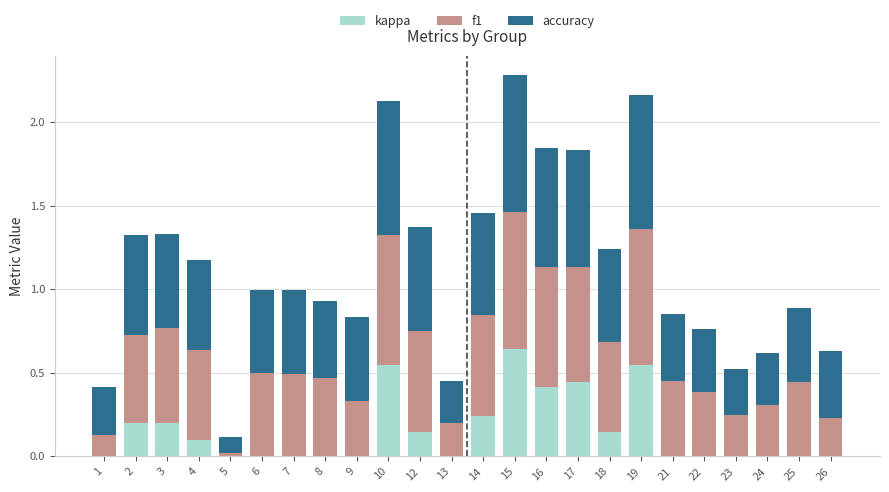

What are all the series names shown in the legend?

kappa, f1, accuracy